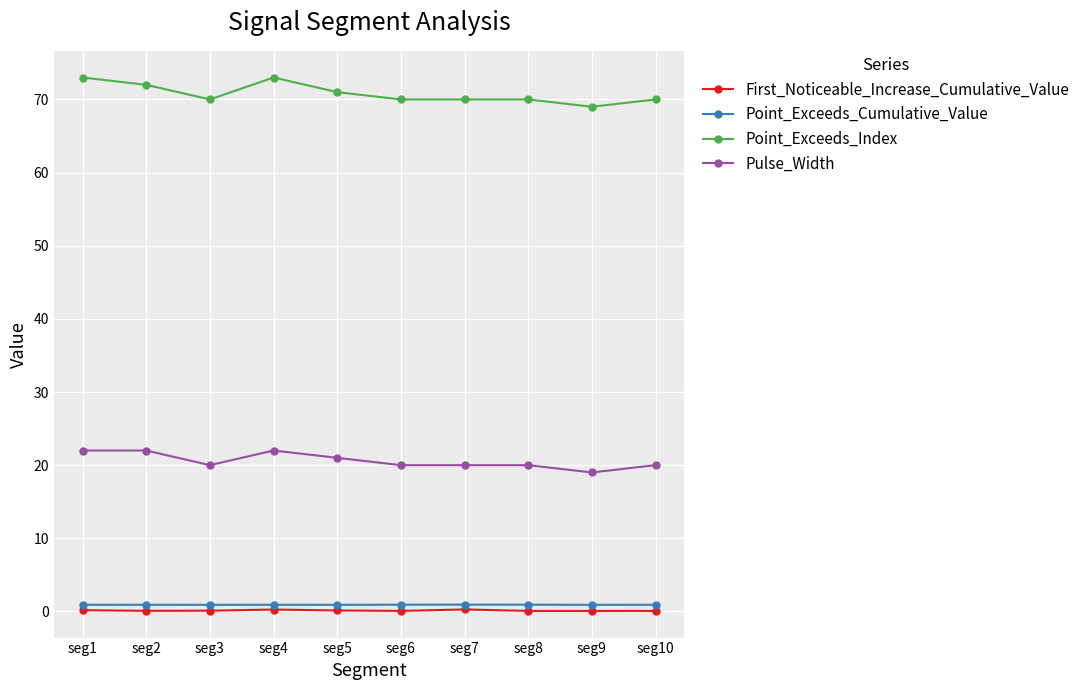

Is this an area chart (filled region under the line)?

No